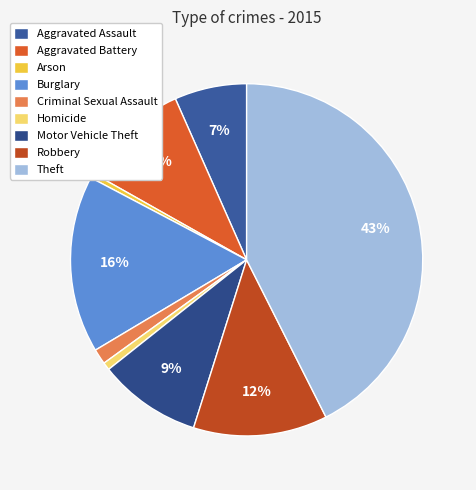

What percentage is the Burglary slice, to the nearest percent?

16%